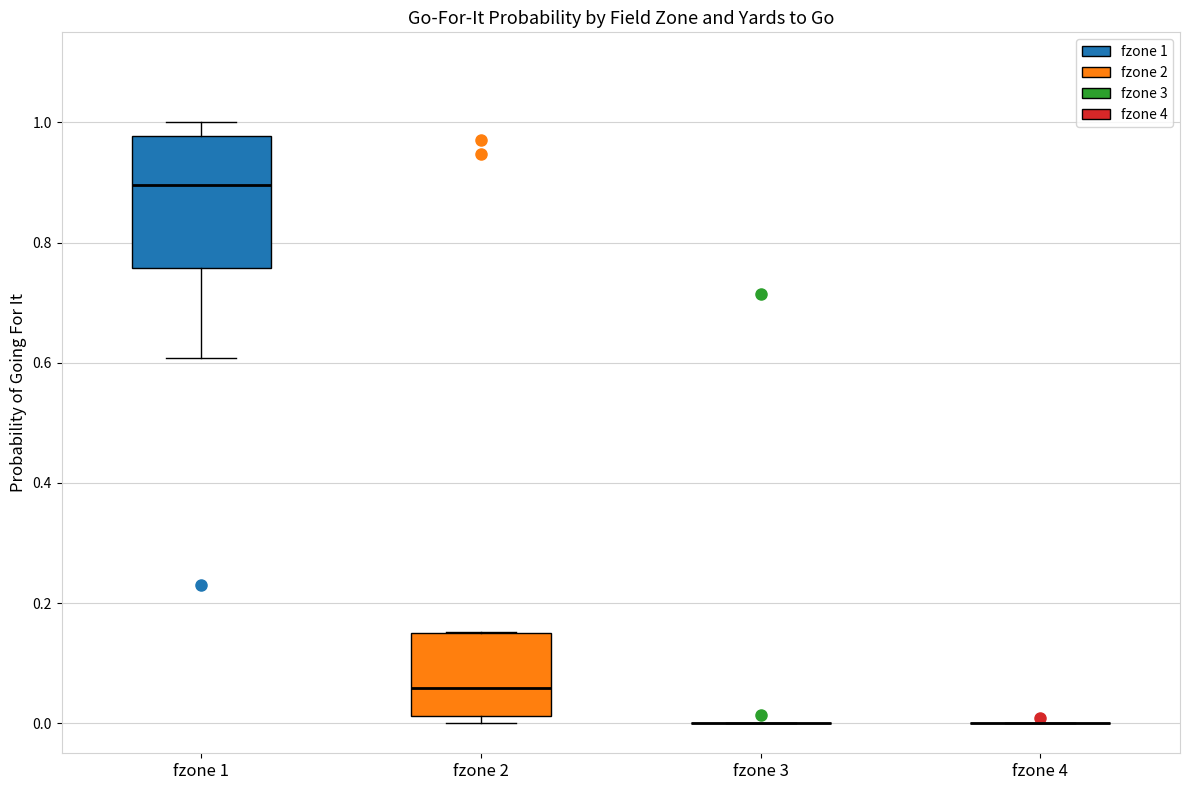

Reading left to right, transcribe this box plot: for each box, give where its median line is, the range the box spans, and where its two whiskers end, as read against the y-axis. The values are not printed on the chart, so give them approximately, as read against the axis.

fzone 1: median 0.90, box 0.76 to 0.98, whiskers 0.60 to 1.00
fzone 2: median 0.06, box 0.02 to 0.14, whiskers 0.00 to 0.16
fzone 3: box collapsed to a line at 0.00, whiskers 0.00 to 0.00
fzone 4: box collapsed to a line at 0.00, whiskers 0.00 to 0.00